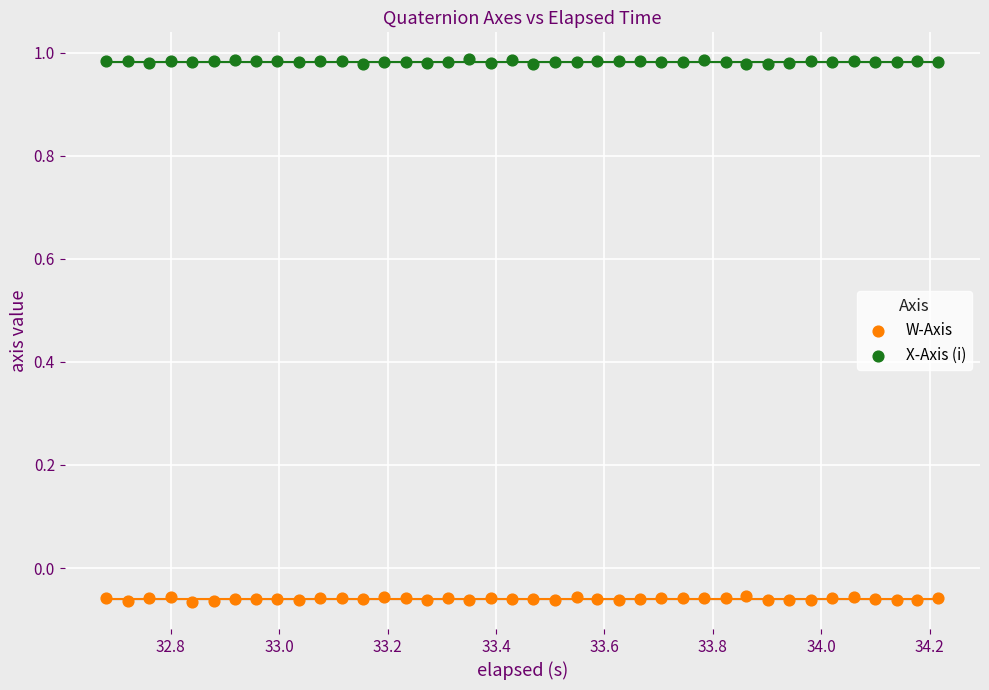

Across all data points, what is the range of X values (max minus min)?

1.5